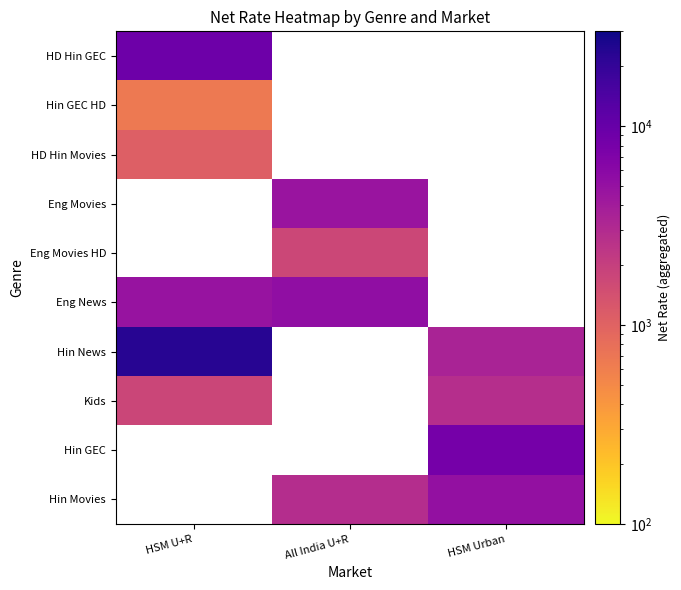

Which has a higher value, HSM Urban or All India U+R?

All India U+R